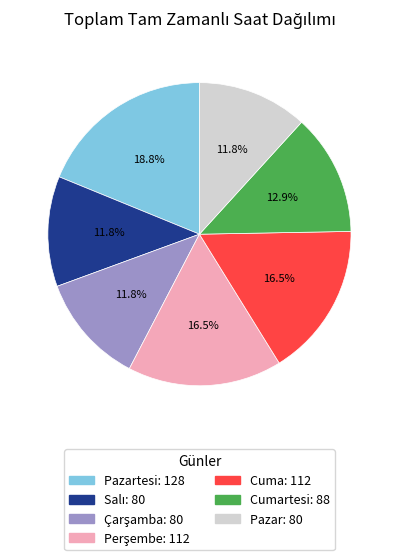

Is there any slice that represents more than half of the pie?

No